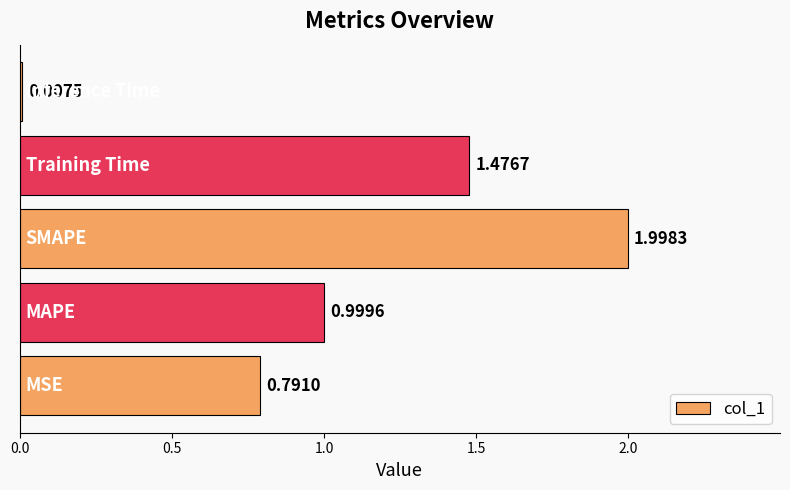

What is the sum of all values?

5.3